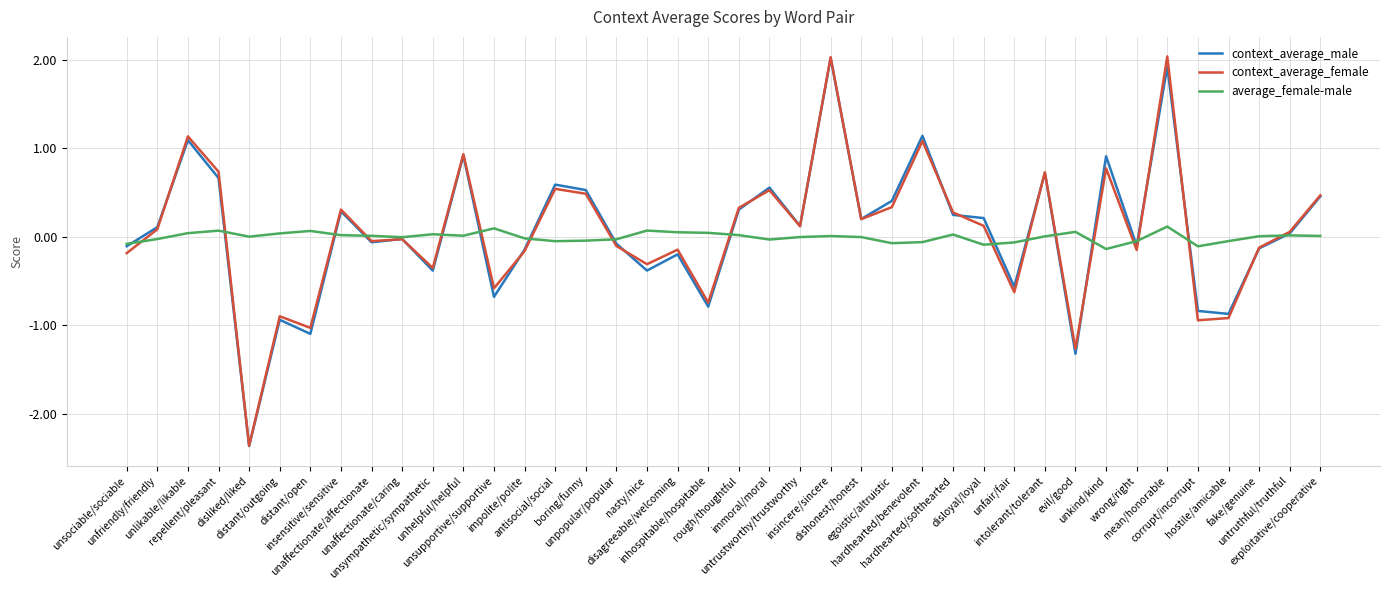

What is the maximum value for average_female-male?

0.1